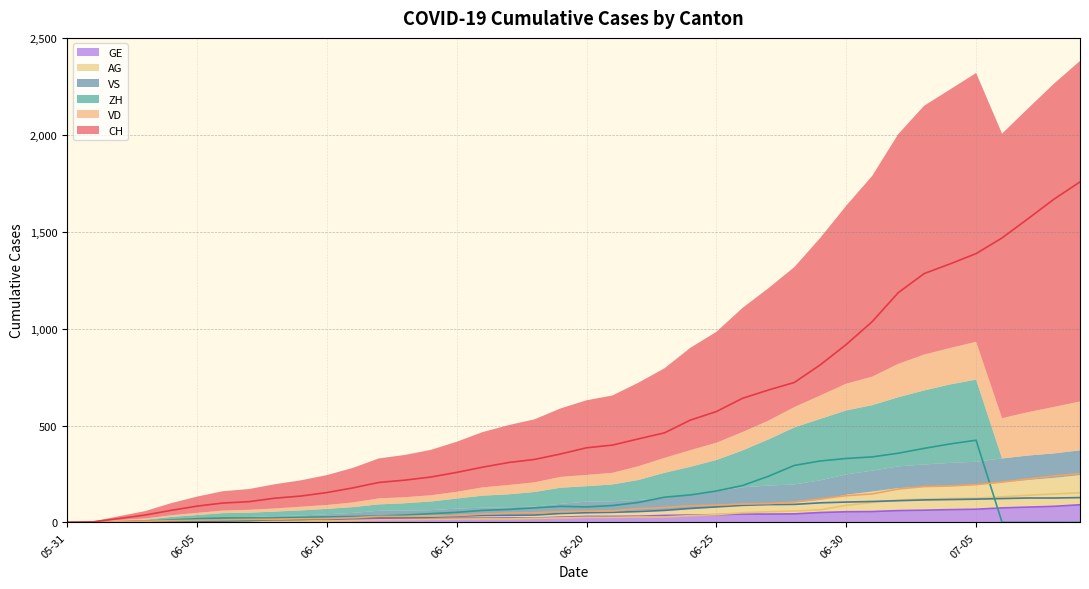

Which series has the widest spread of values?

CH